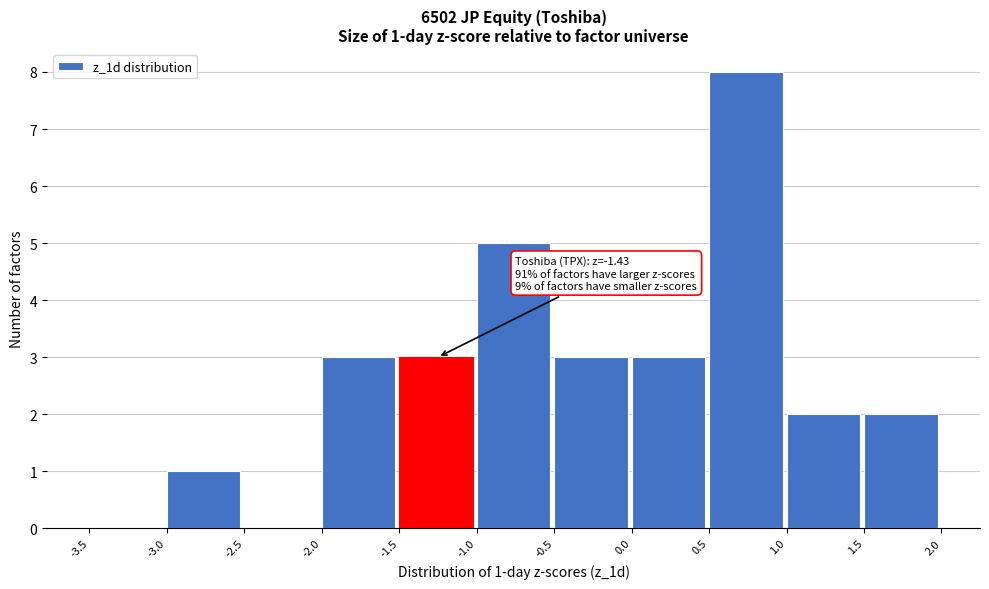

Over which range of the x-axis is the bar tallest?

0.5 to 1.0